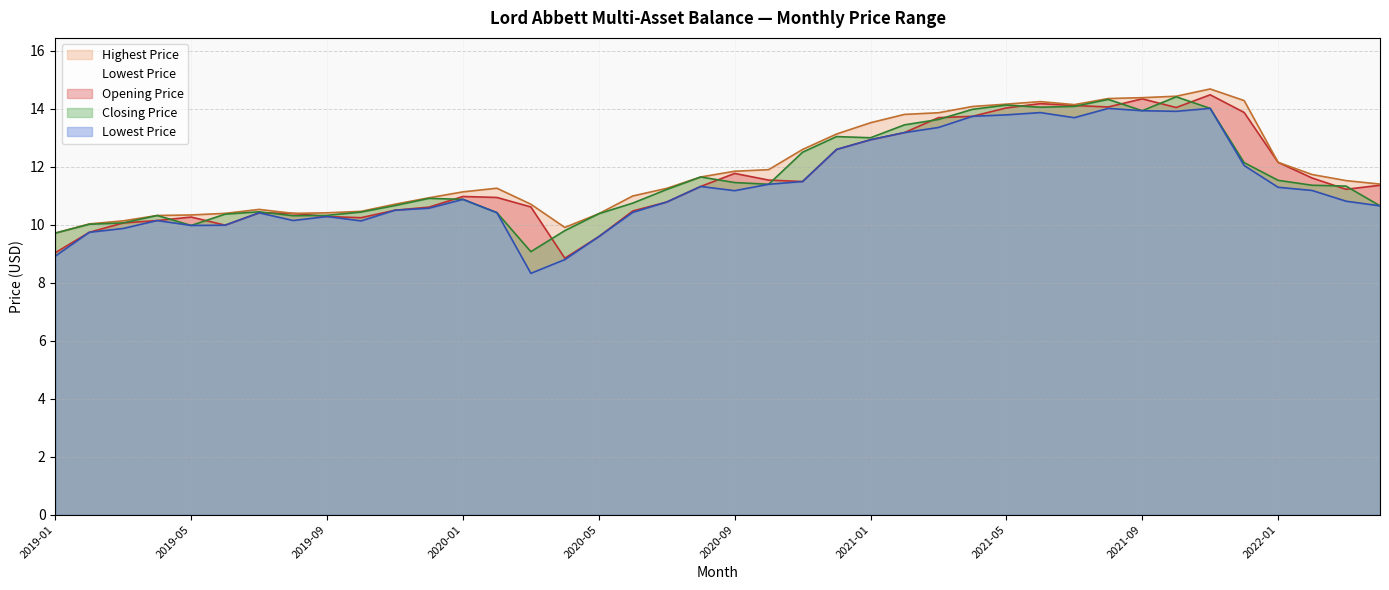

What are all the series names shown in the legend?

Opening Price, Highest Price, Closing Price, Lowest Price